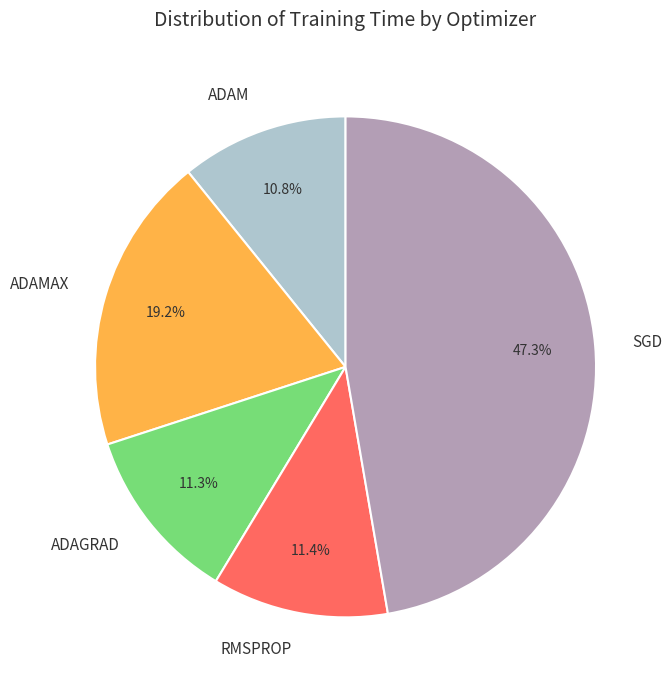

Is SGD the majority of the pie?

No